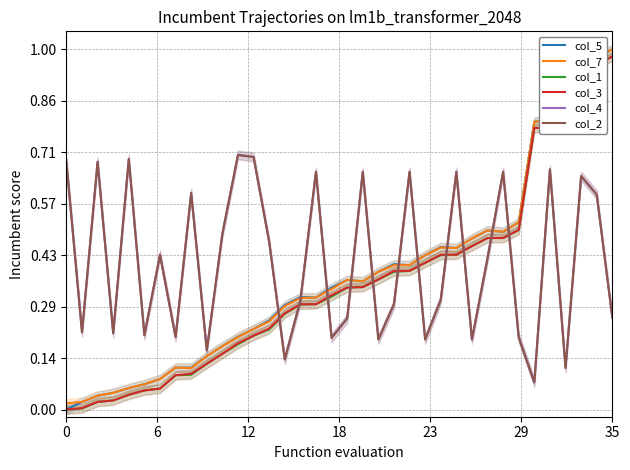

True or false: col_3 and col_5 cross at least once.

False